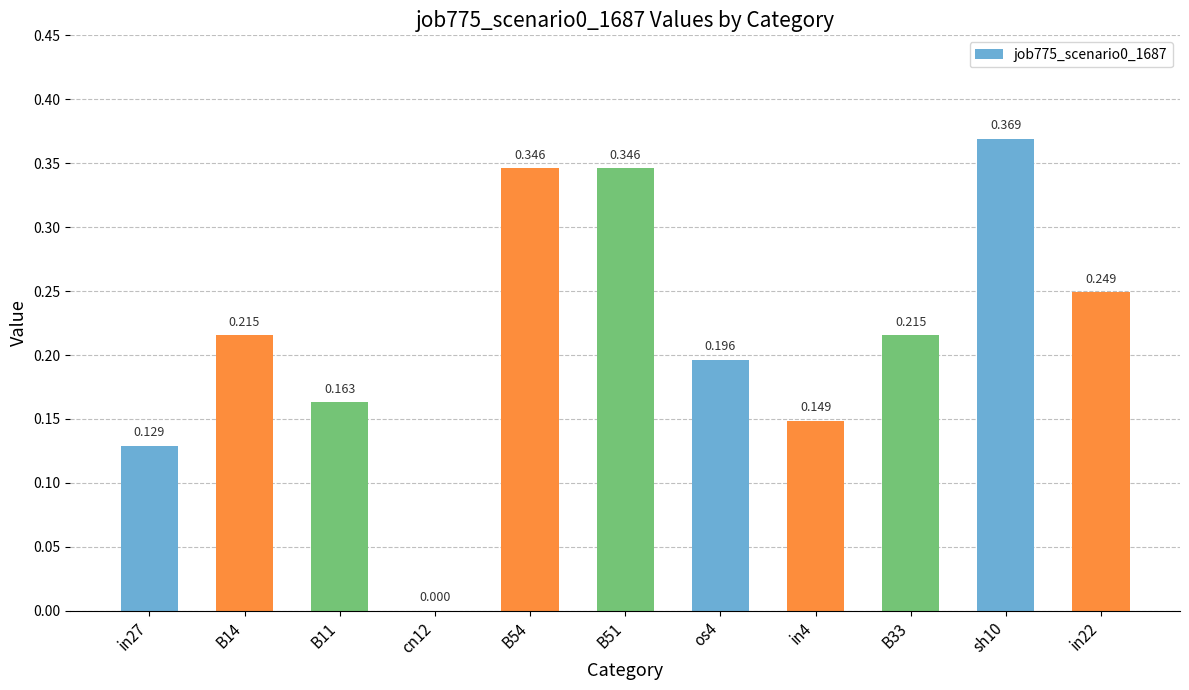

Count the number of data series in this chart.

1